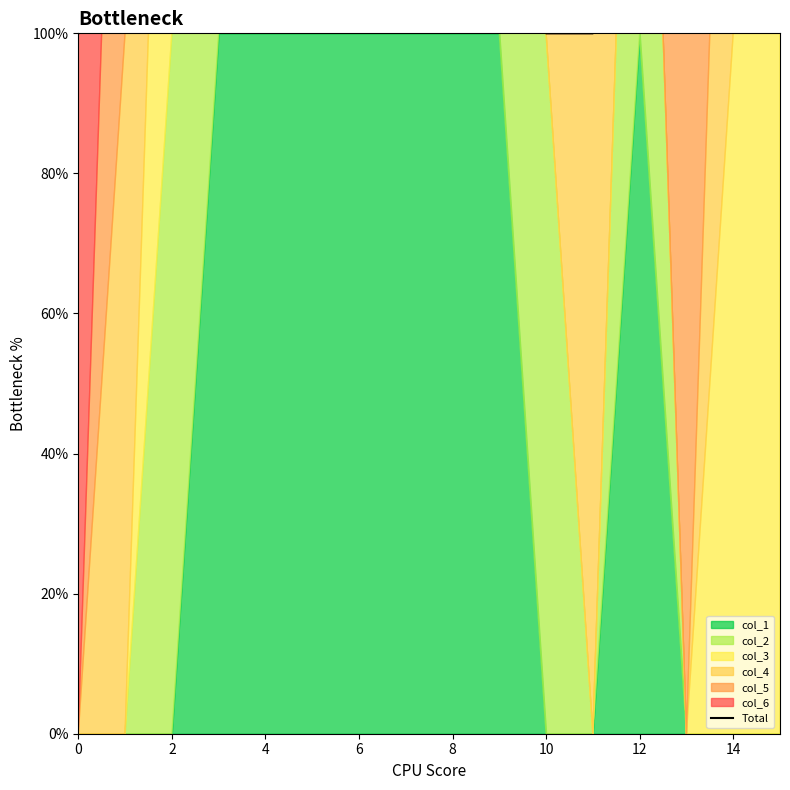

Which category has the highest value across all series?

6